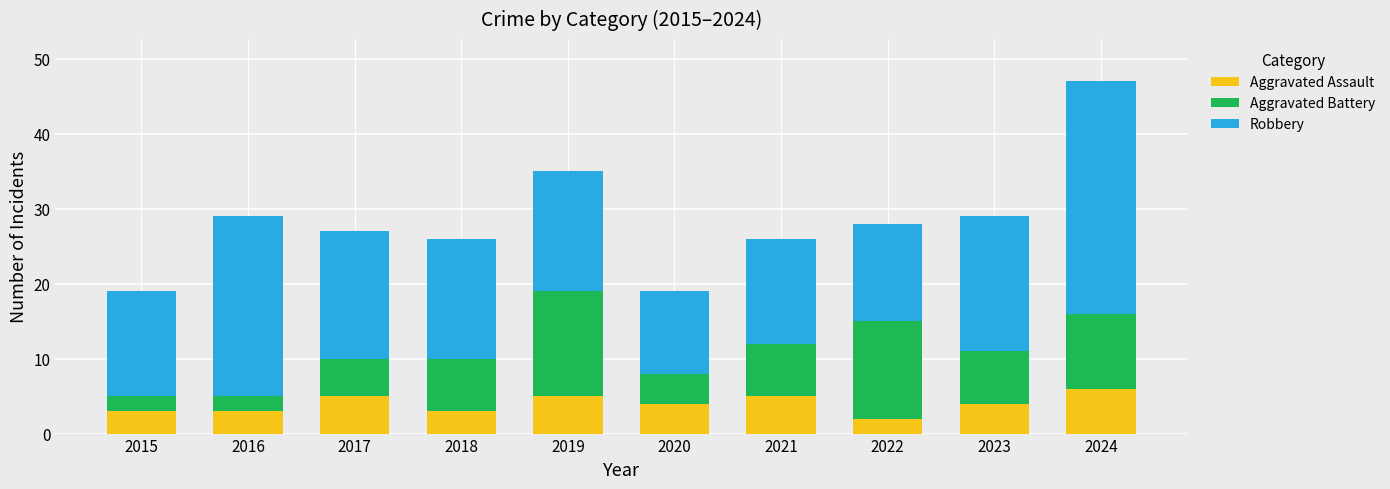

What is the maximum value for Aggravated Assault?

6